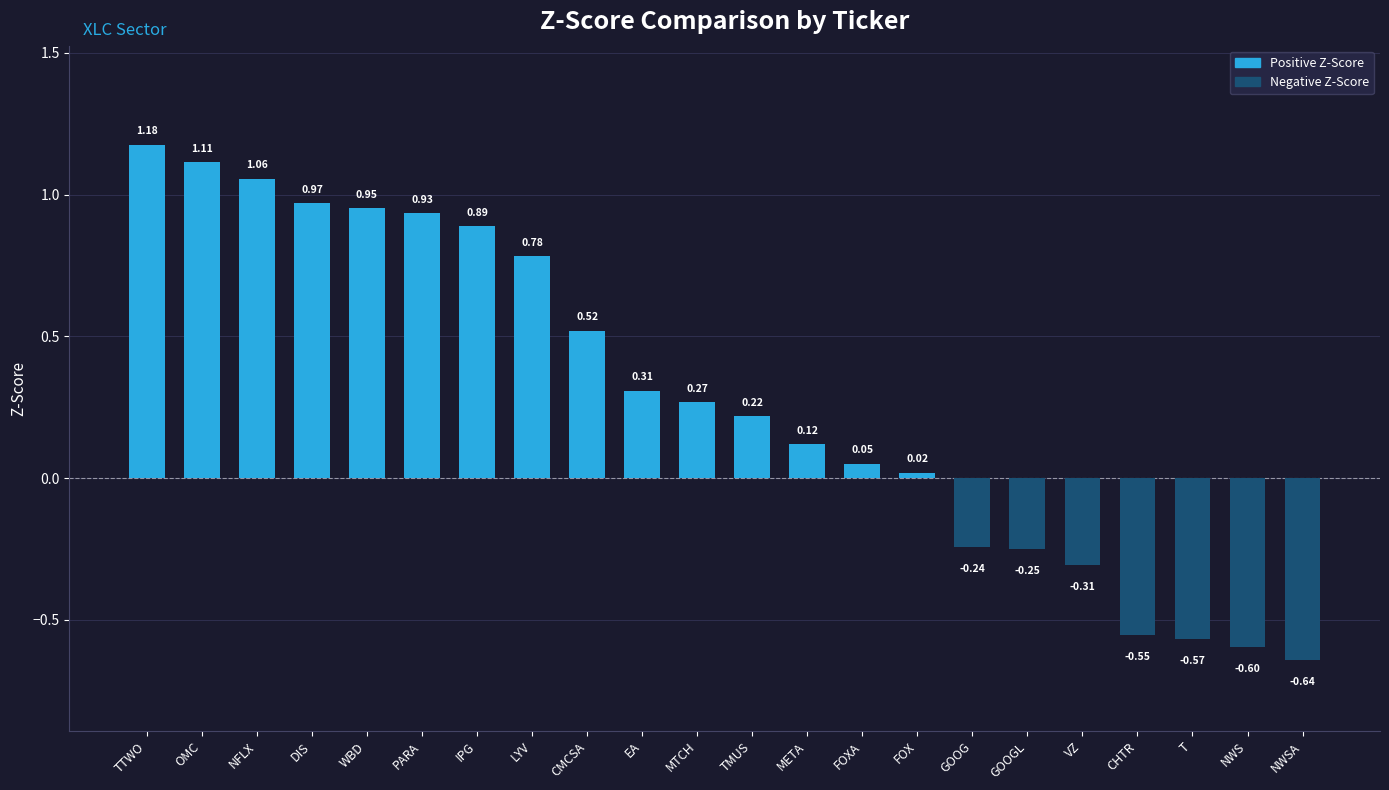

At which label does the data first exceed 0?

TTWO